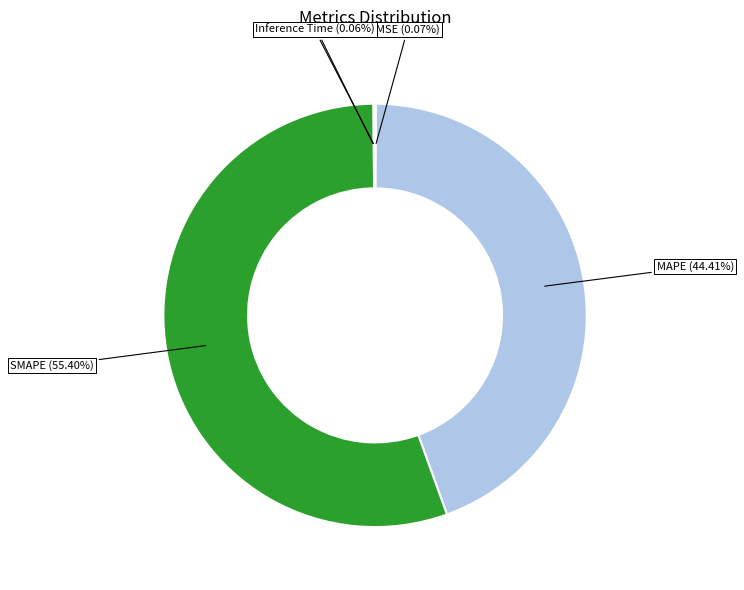

Is there any slice that represents more than half of the pie?

Yes